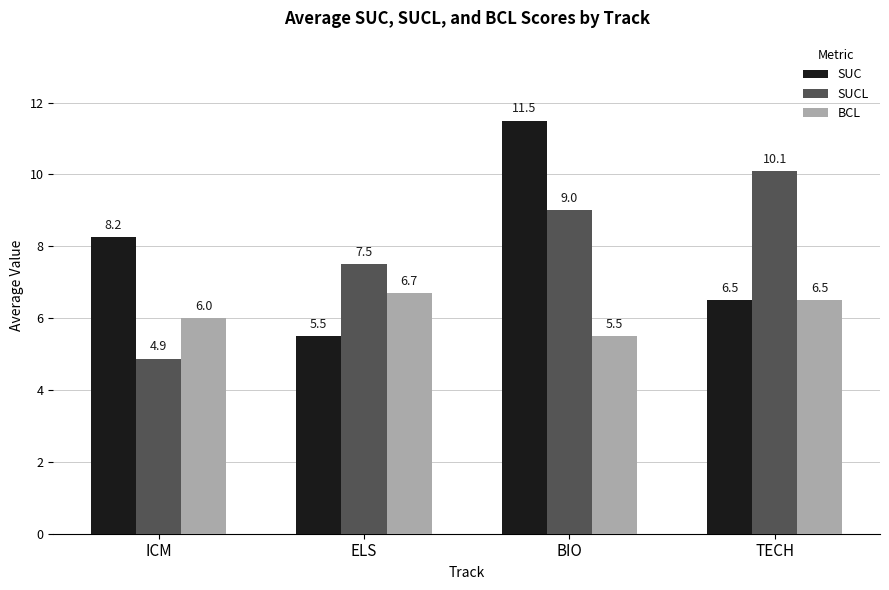

Is the value of SUC at ICM greater than the value of SUCL at TECH?

No